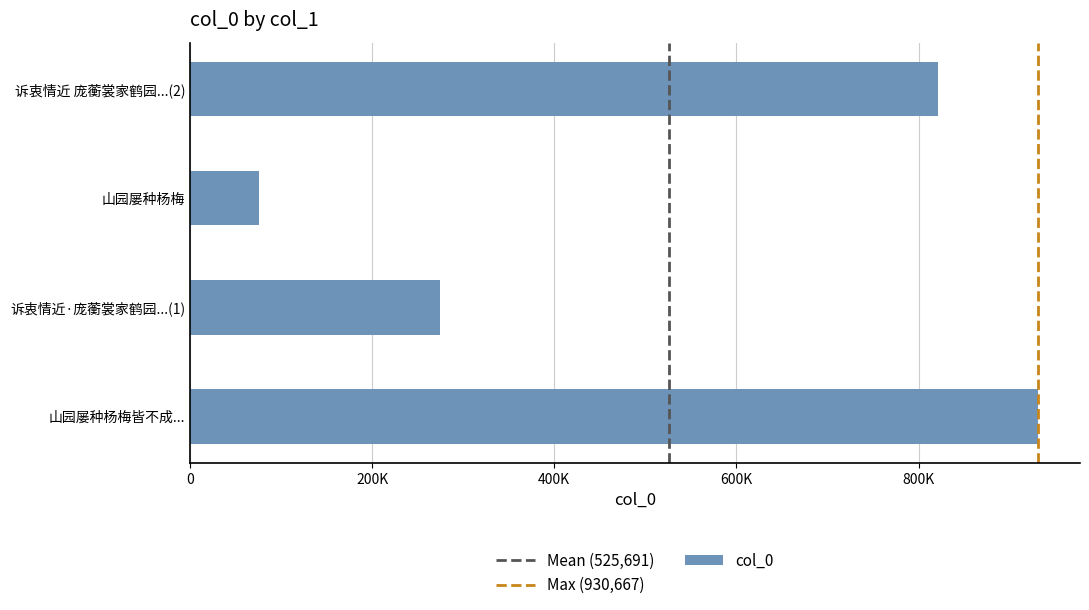

Are the bars horizontal?

Yes